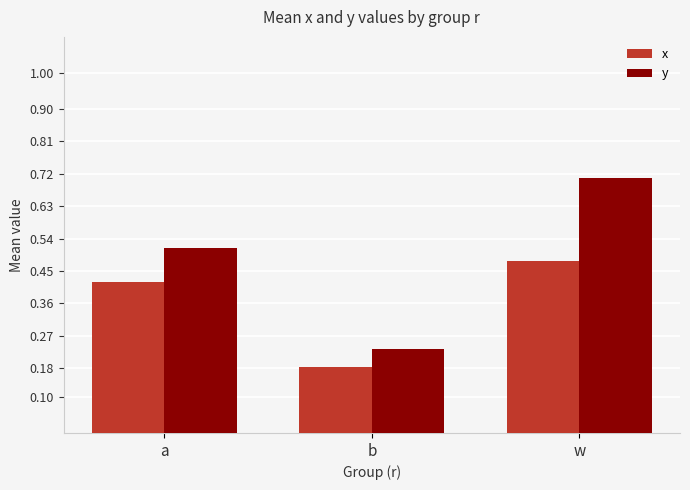

Count the number of categories in the chart.

3